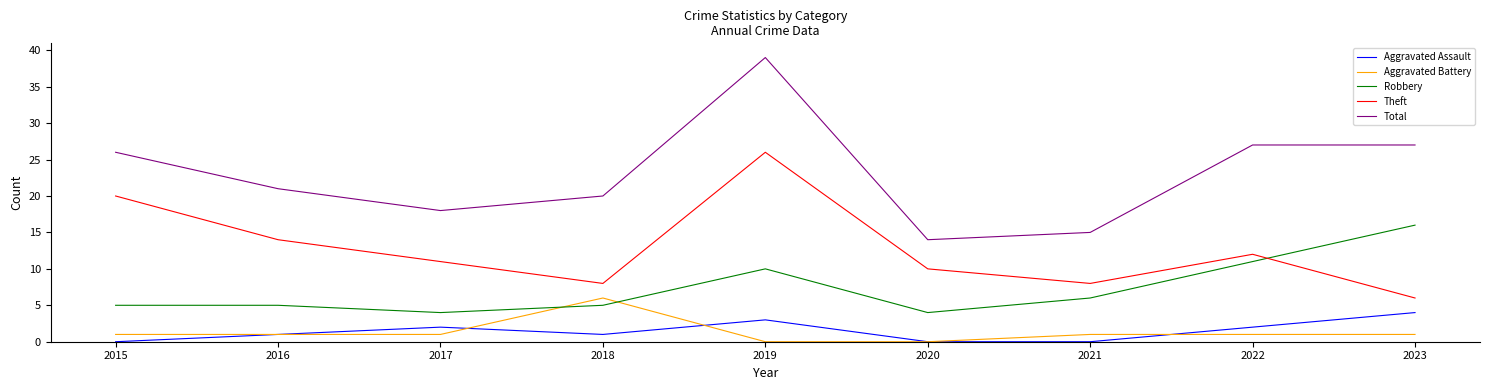

True or false: Robbery has a value of 5 at 2018.

True